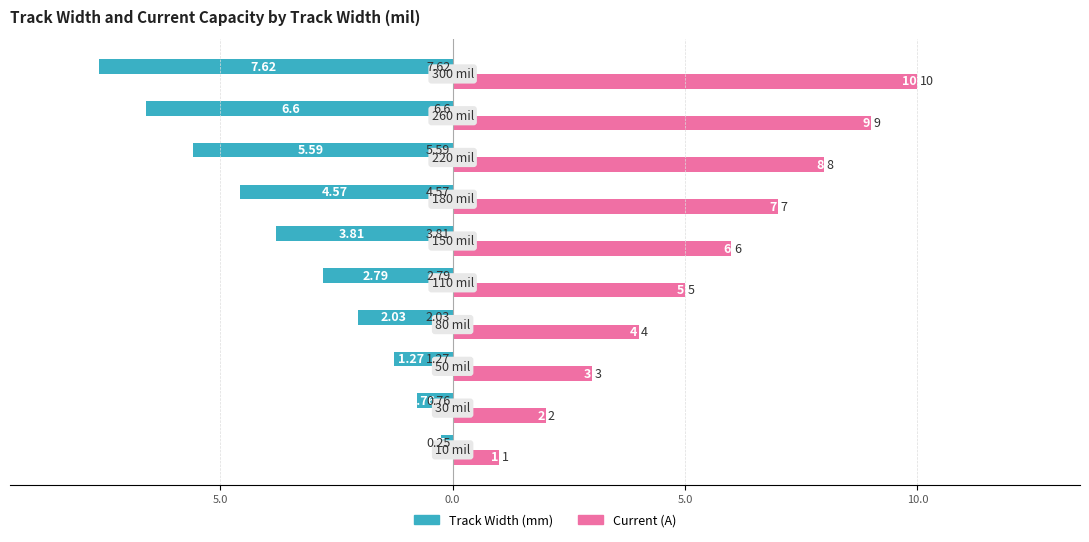

What is the average value of the Current (A) series?

5.5